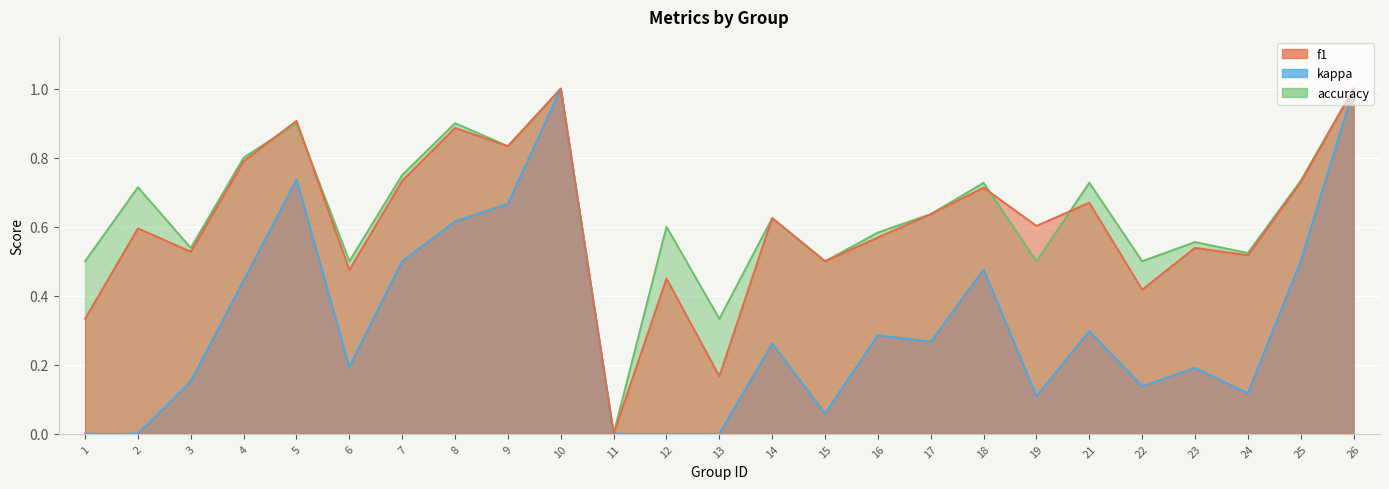

What is the sum of the f1 values at 4 and 1?

1.1